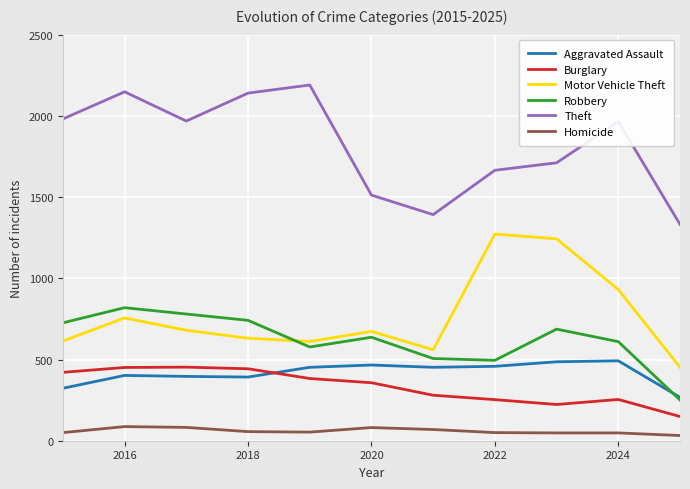

Which series has the largest total across all categories?

Theft